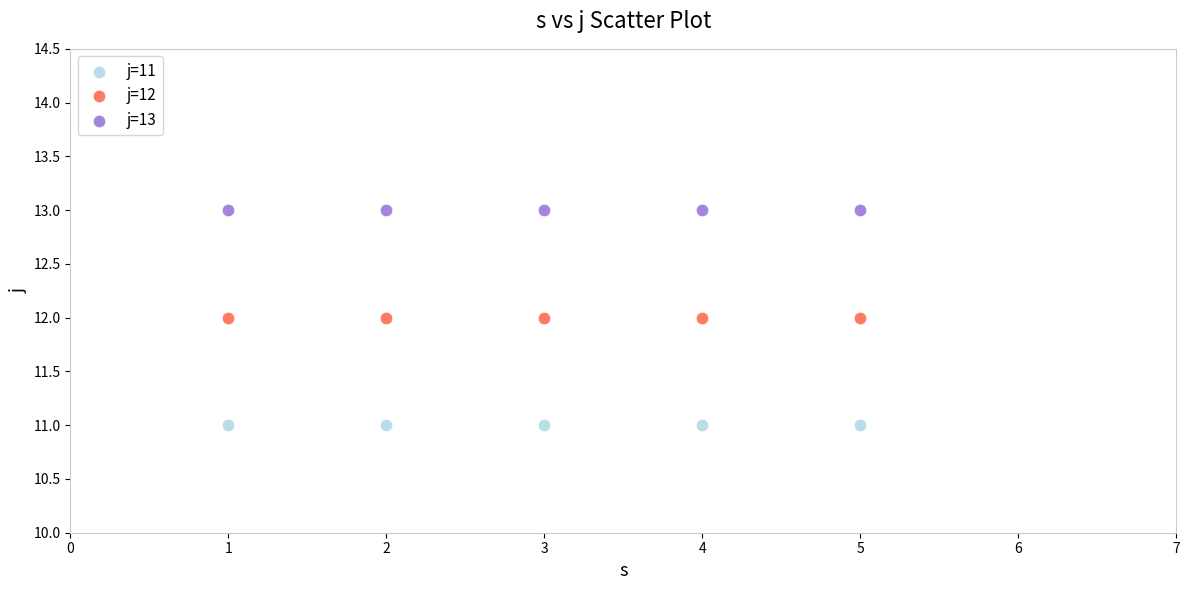

Which series contains the highest Y value?

j=13